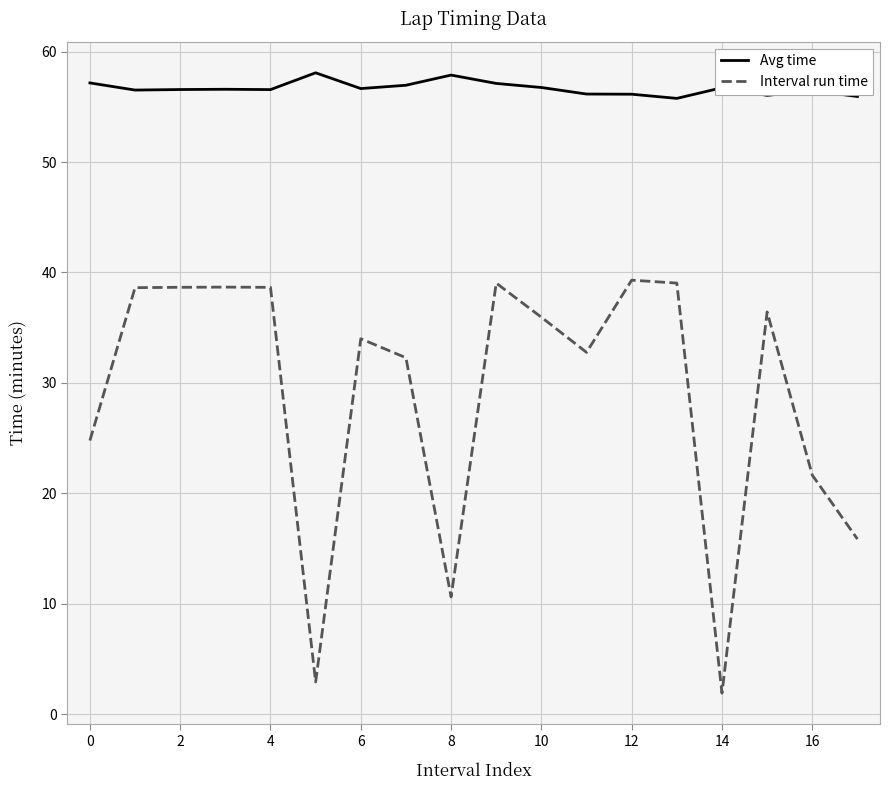

Rank the series by their average value, from lowest to highest.

Interval run time, Avg time